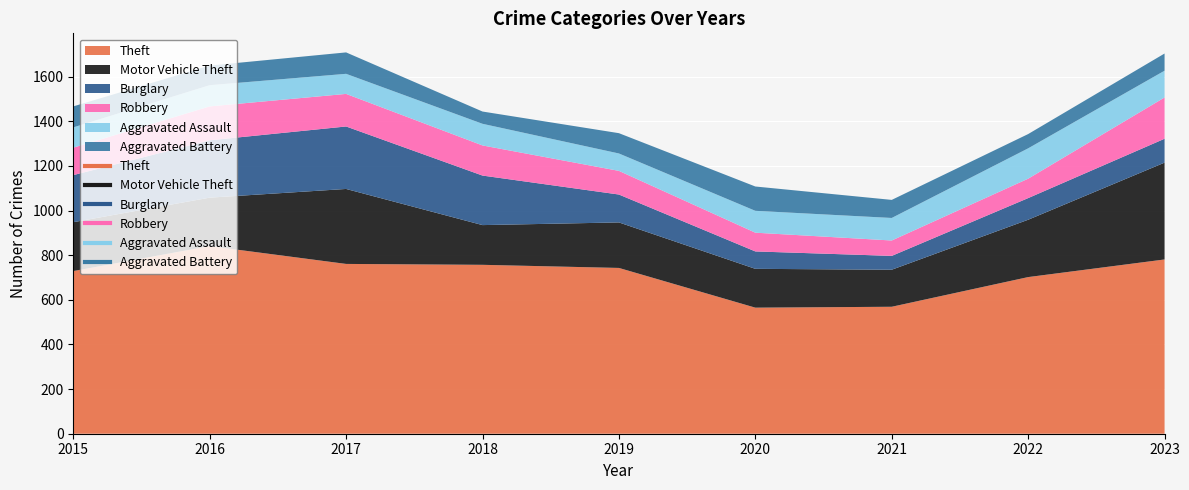

How many distinct data groups are displayed?

6